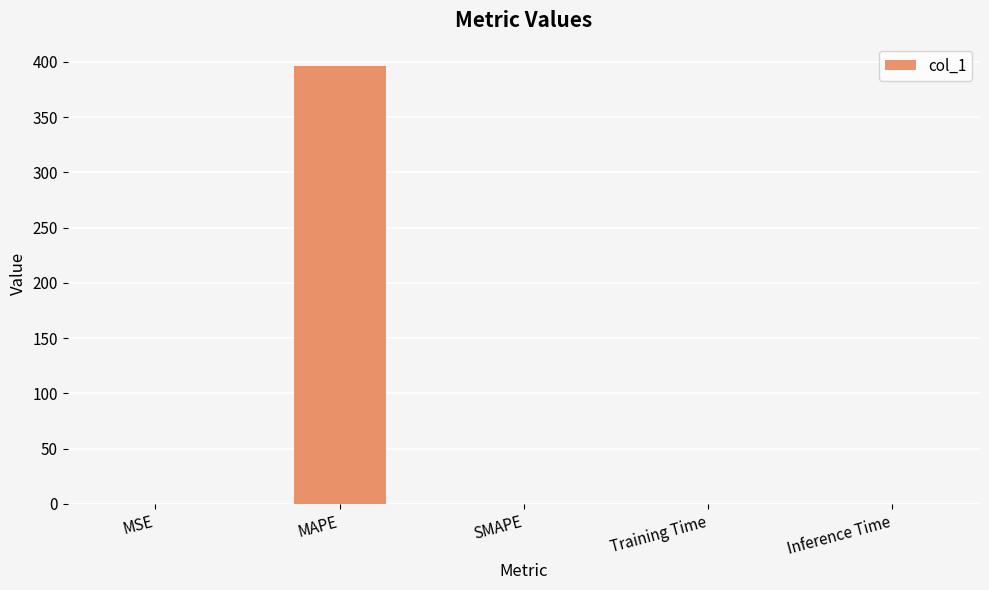

What is the greatest value displayed?

396.7